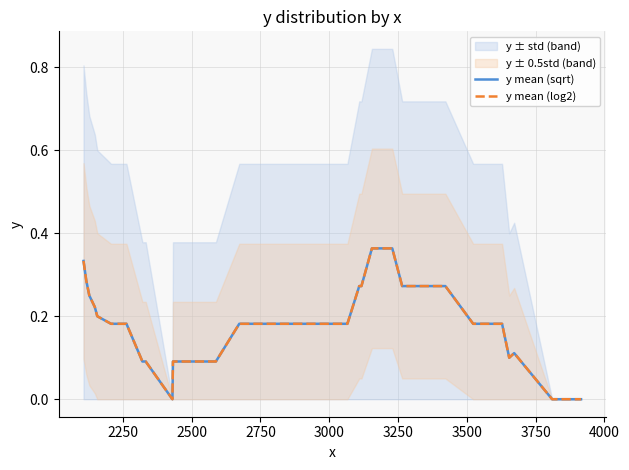

True or false: y mean (sqrt) has a value of 0.1 at 35.

False